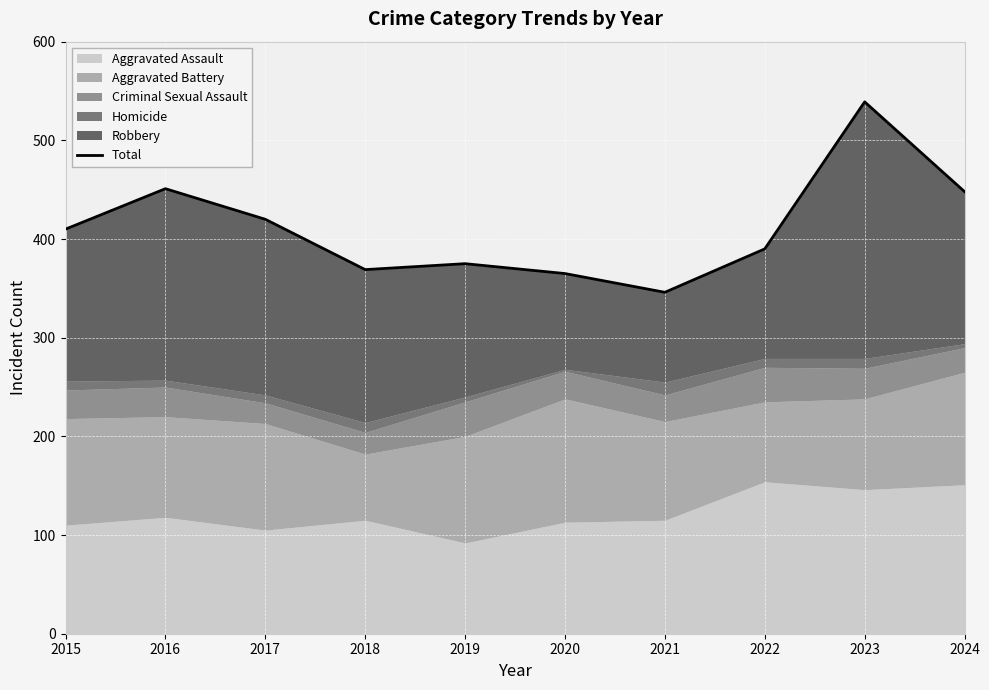

Where is the data nearest to the value 442?

2024